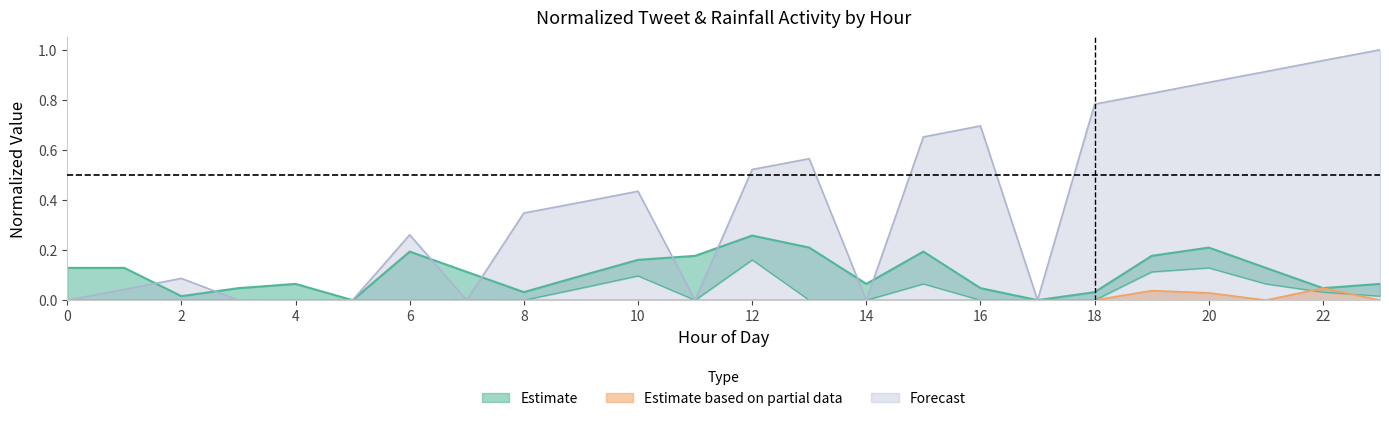

The Forecast series shows 1.2 at 18. True or false?

False